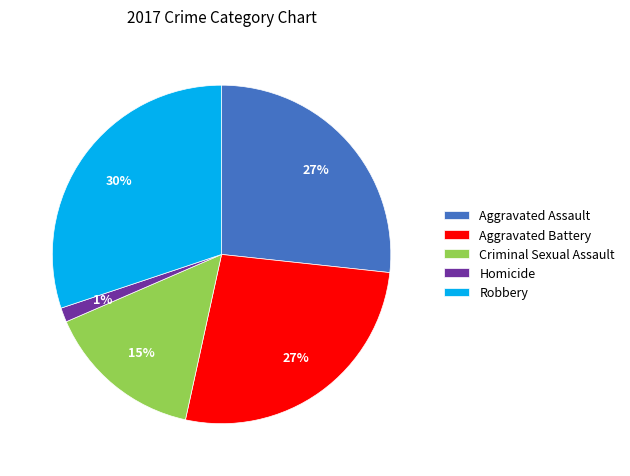

Which has a higher value, Aggravated Assault or Robbery?

Robbery